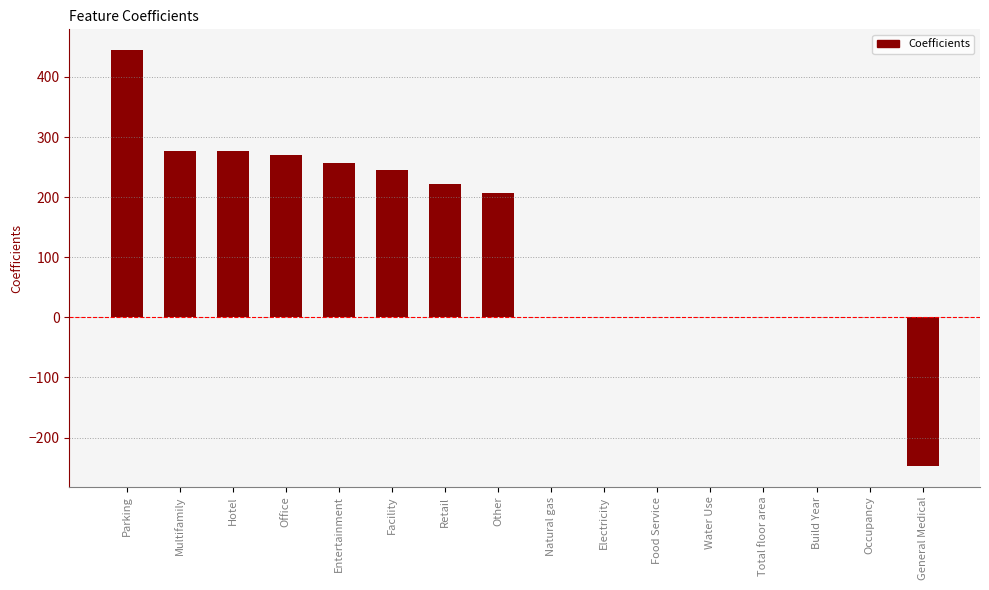

Count the number of categories in the chart.

16